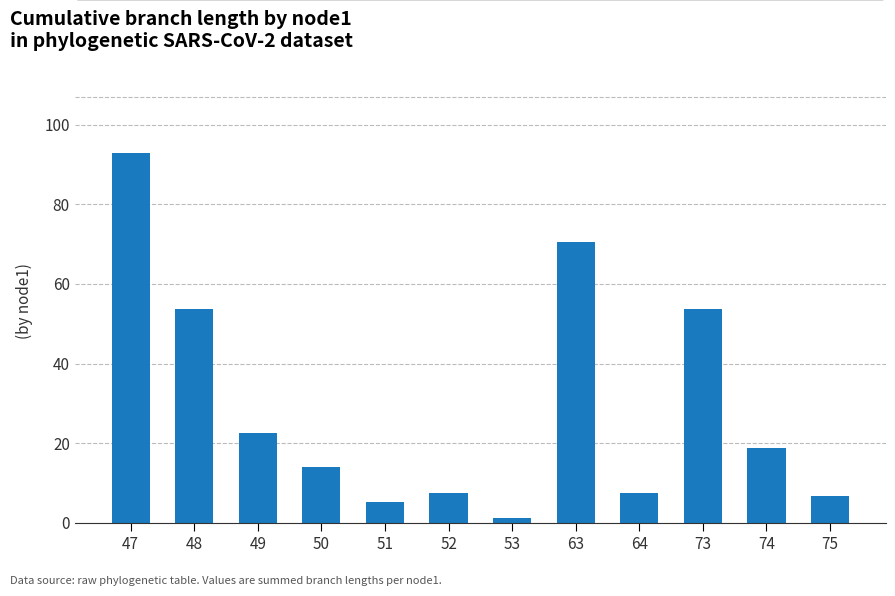

At which category does the chart reach its minimum across all series?

53